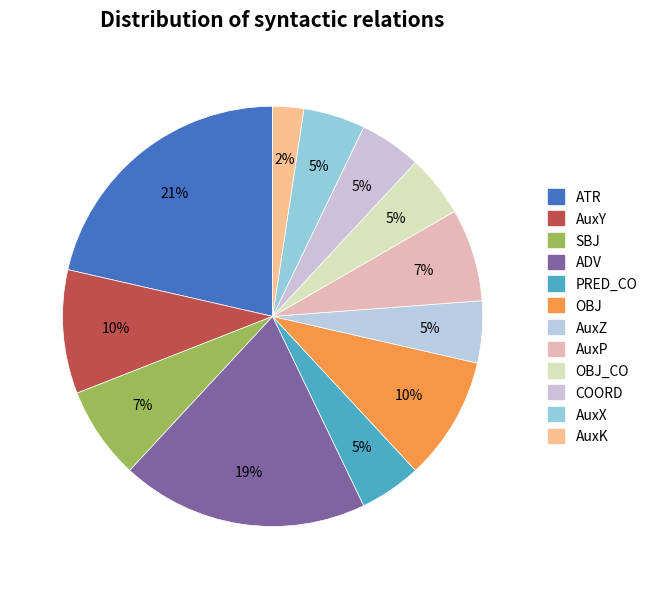

How many segments does this pie chart have?

12